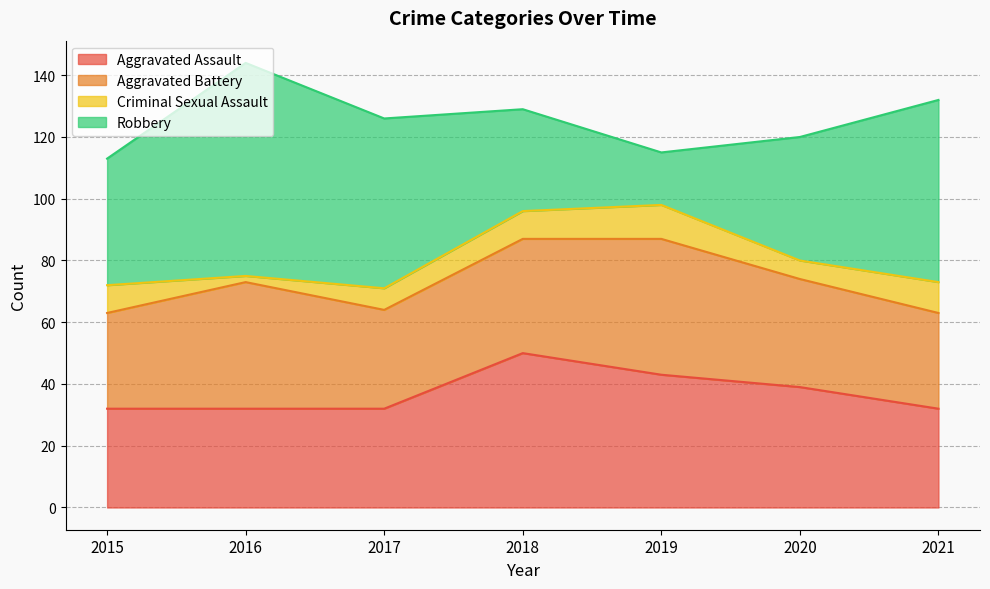

True or false: Aggravated Battery has a value of 42 at 2015.

False